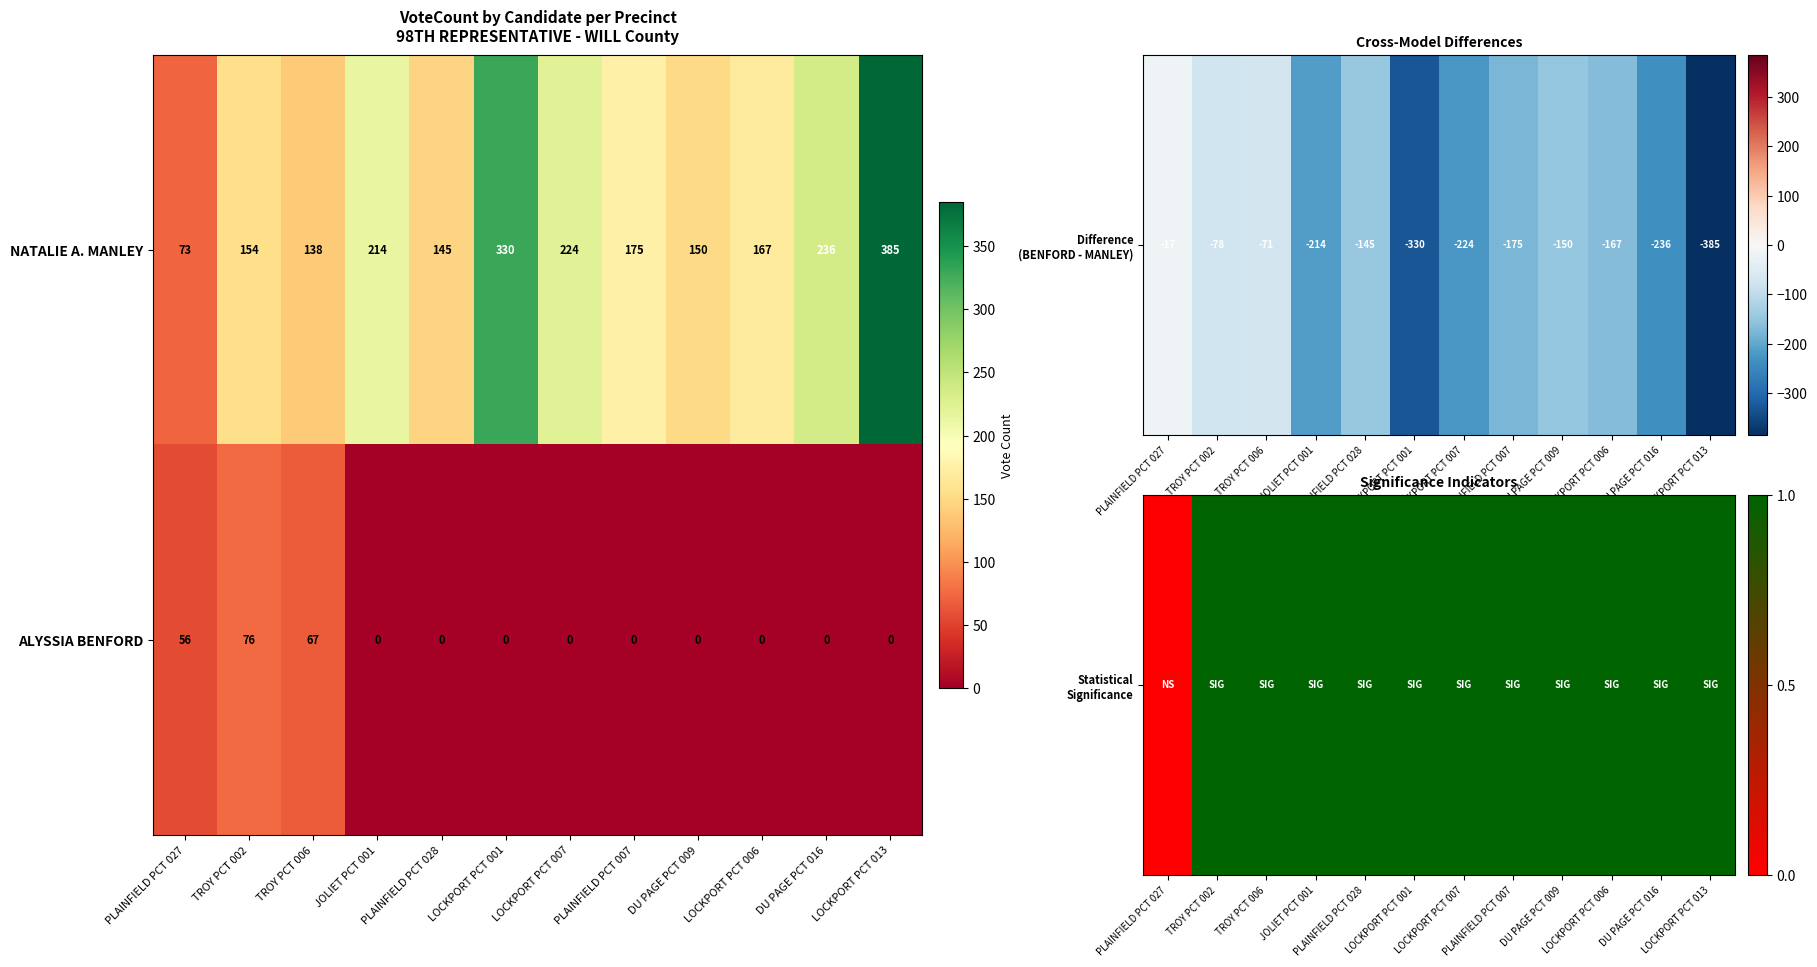

True or false: ALYSSIA BENFORD has a value of 0 at PLAINFIELD PCT 028.

True